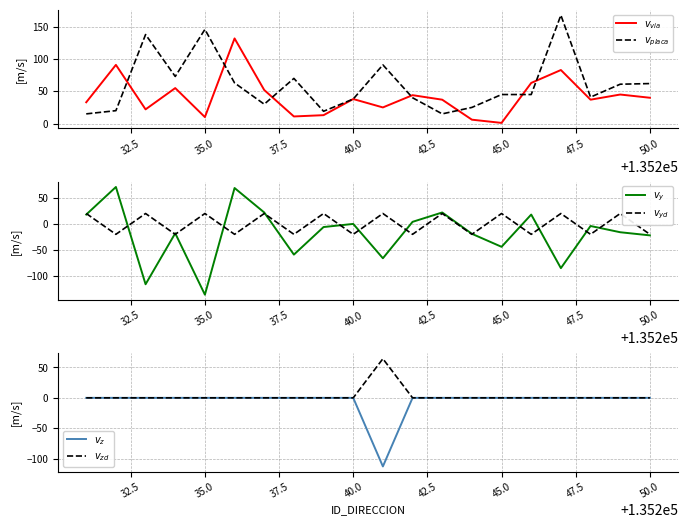

Where is the first local maximum for $v_{via}$?

32.5